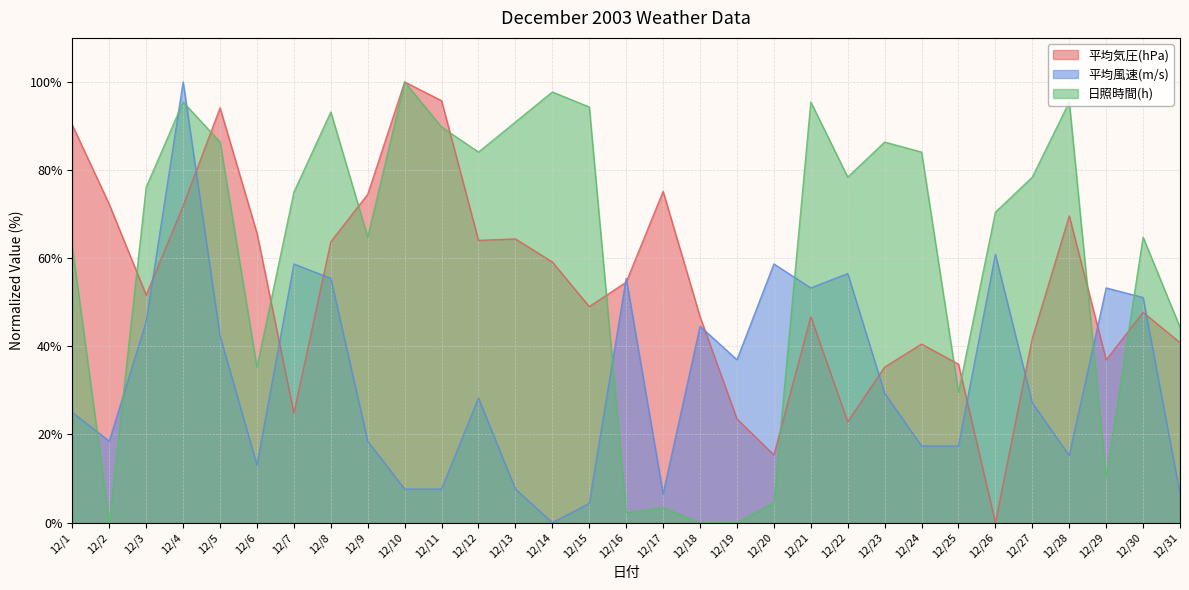

List the series in order of their overall mean, highest first.

日照時間(h), 平均気圧(hPa), 平均風速(m/s)